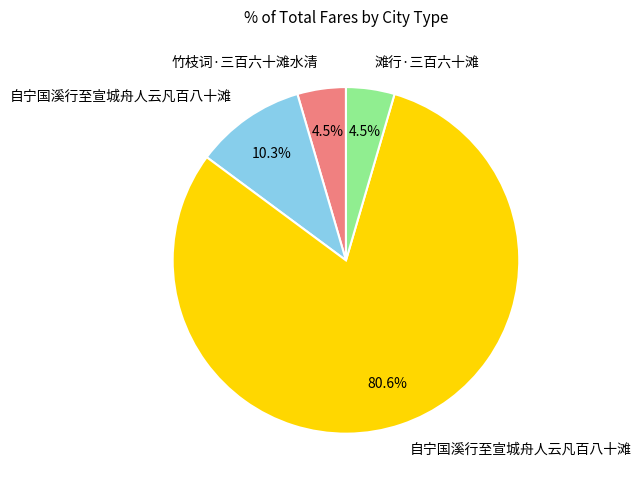

How many segments does this pie chart have?

4